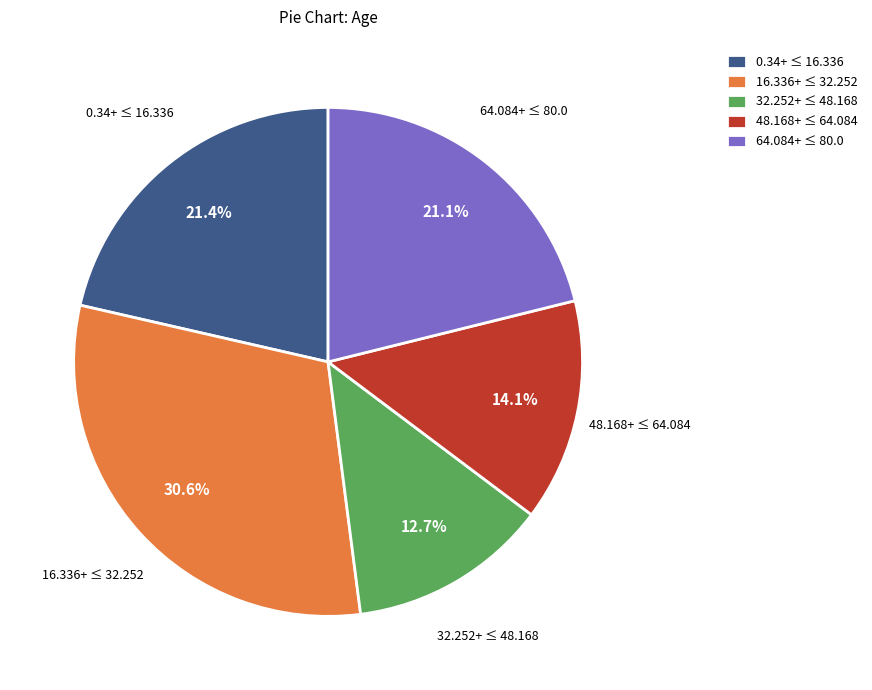

What is the smallest slice in the pie chart?

32.252+ ≤ 48.168